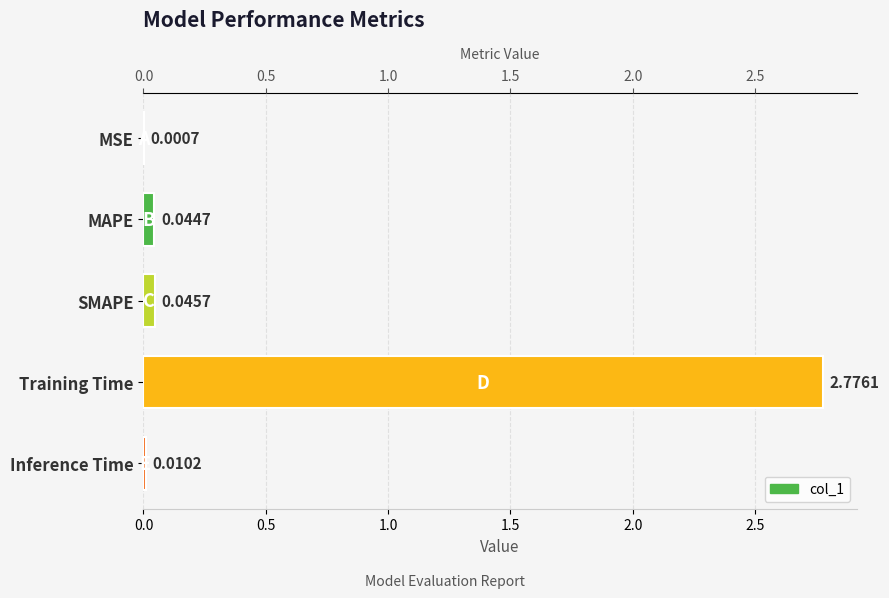

Are the bars horizontal?

Yes